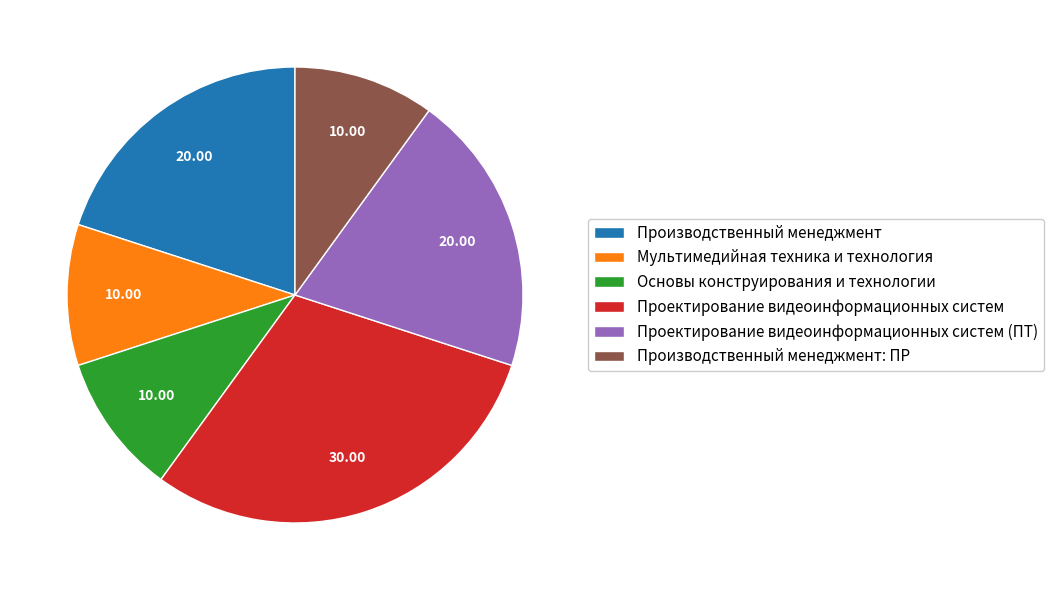

How many segments does this pie chart have?

6